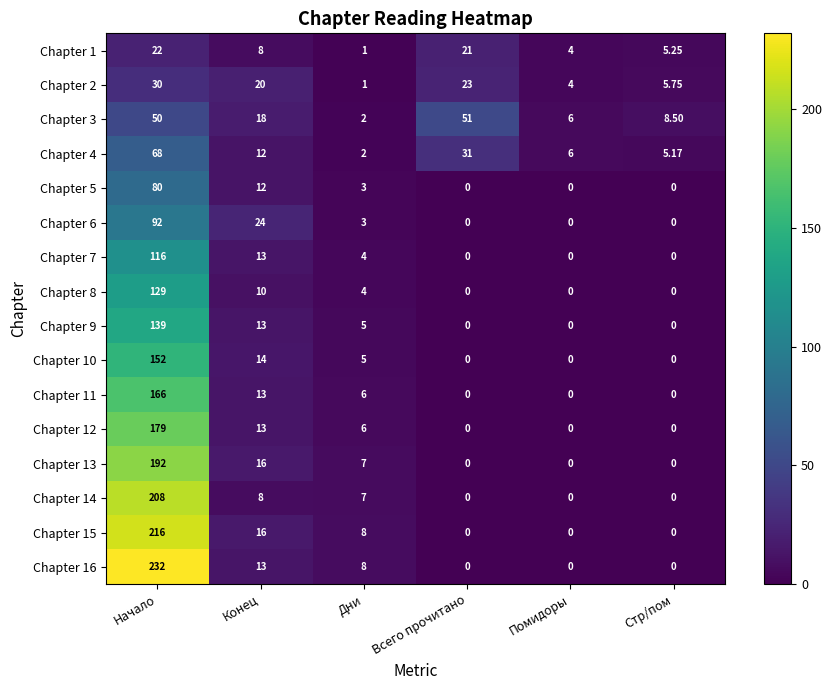

Which category has the highest value in the Chapter 4 series?

Начало